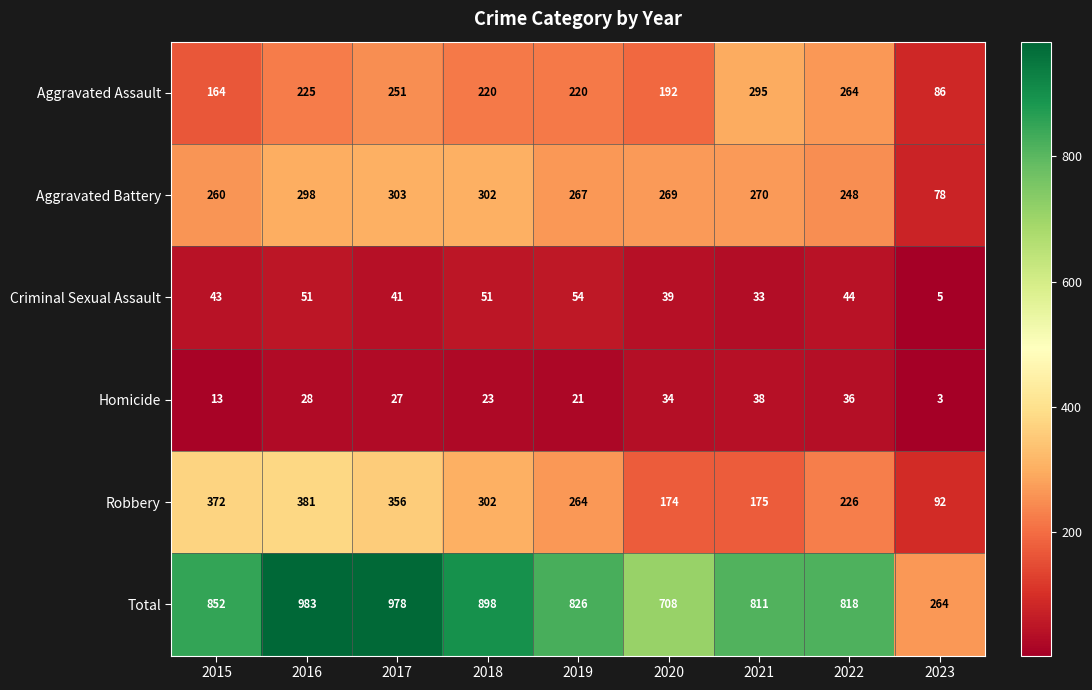

At which label does Robbery first exceed 264?

2015